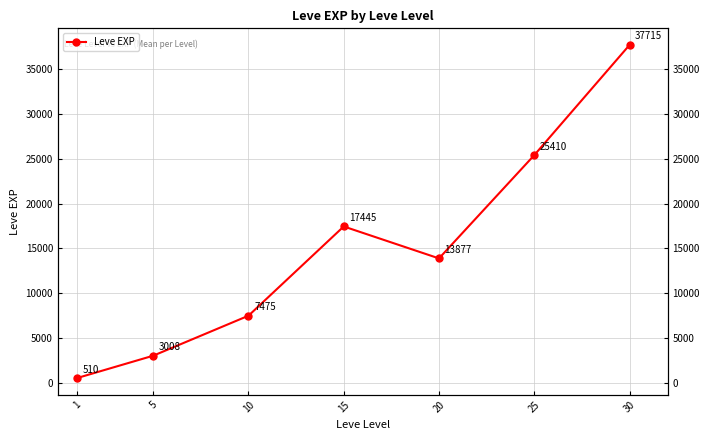

Does the chart display data point markers on the line(s)?

Yes